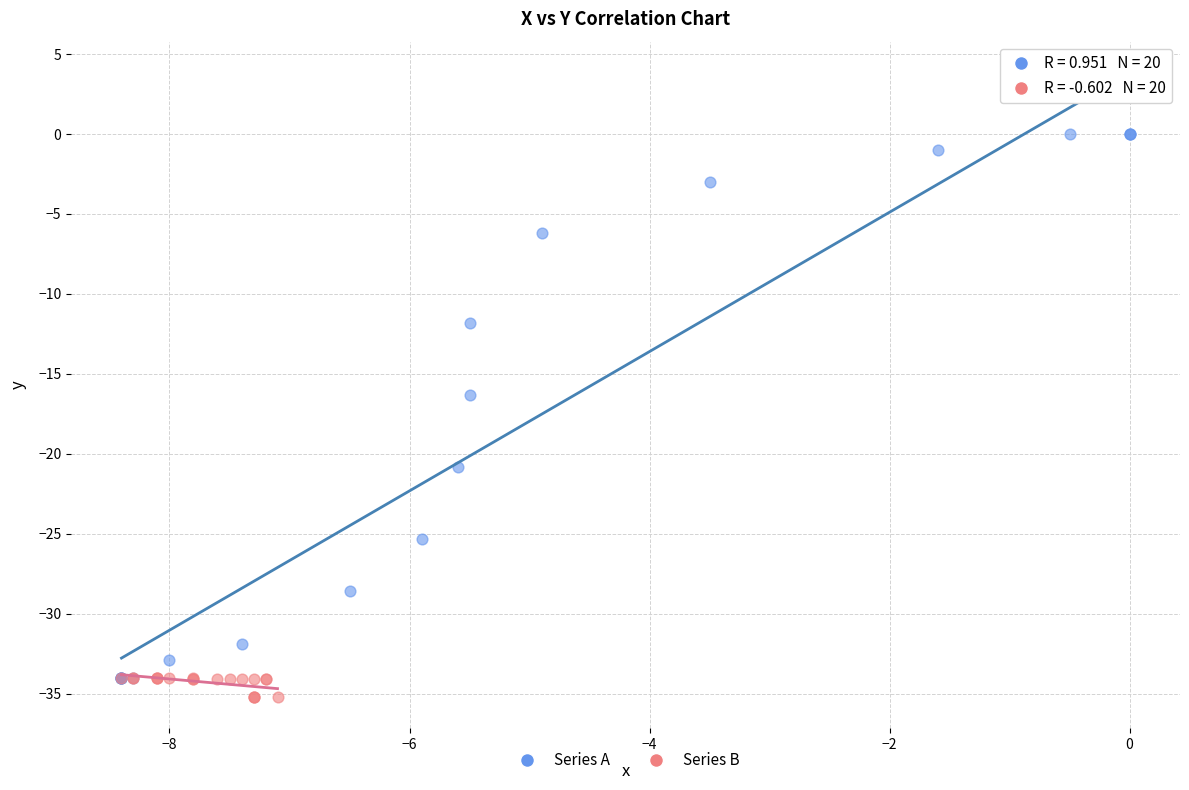

Which series has the widest spread of Y values?

Series A